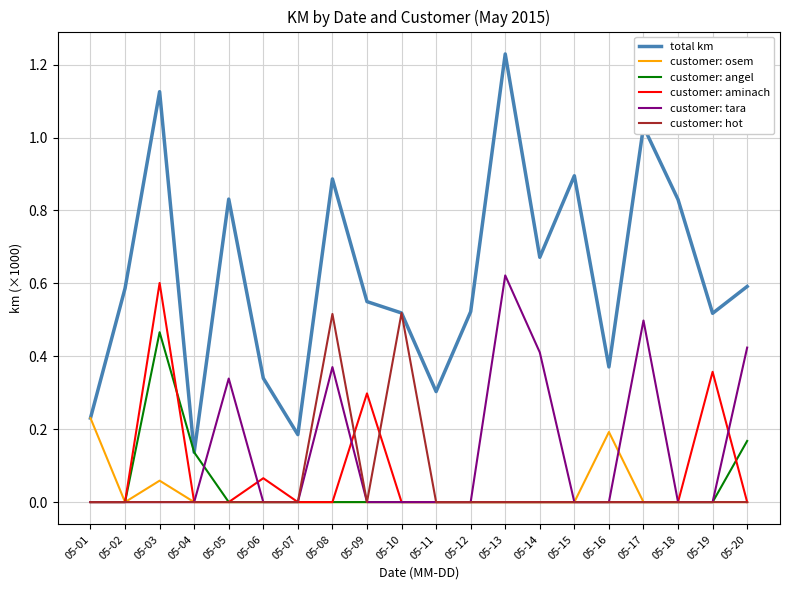

Which series has the largest range (max minus min)?

total km